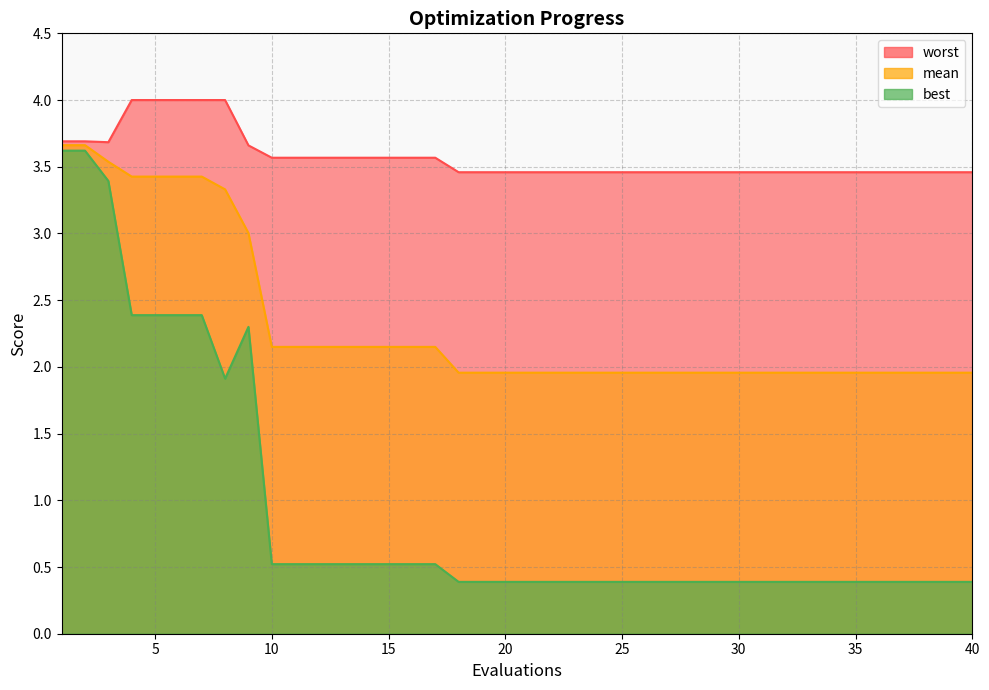

Which series has the largest range (max minus min)?

best